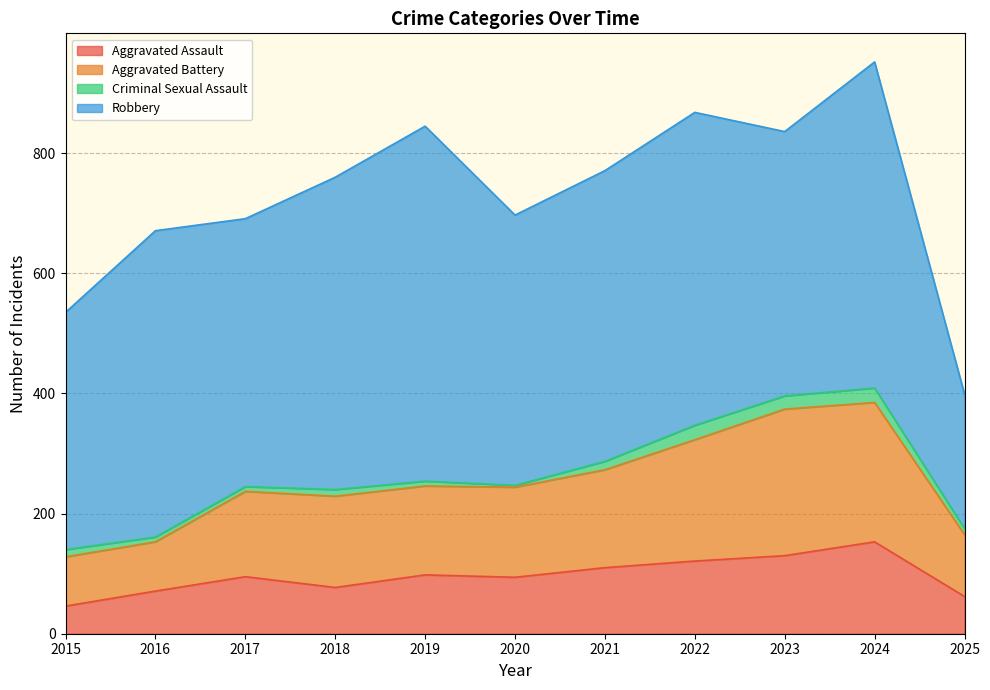

True or false: Aggravated Battery and Aggravated Assault intersect in this chart.

False